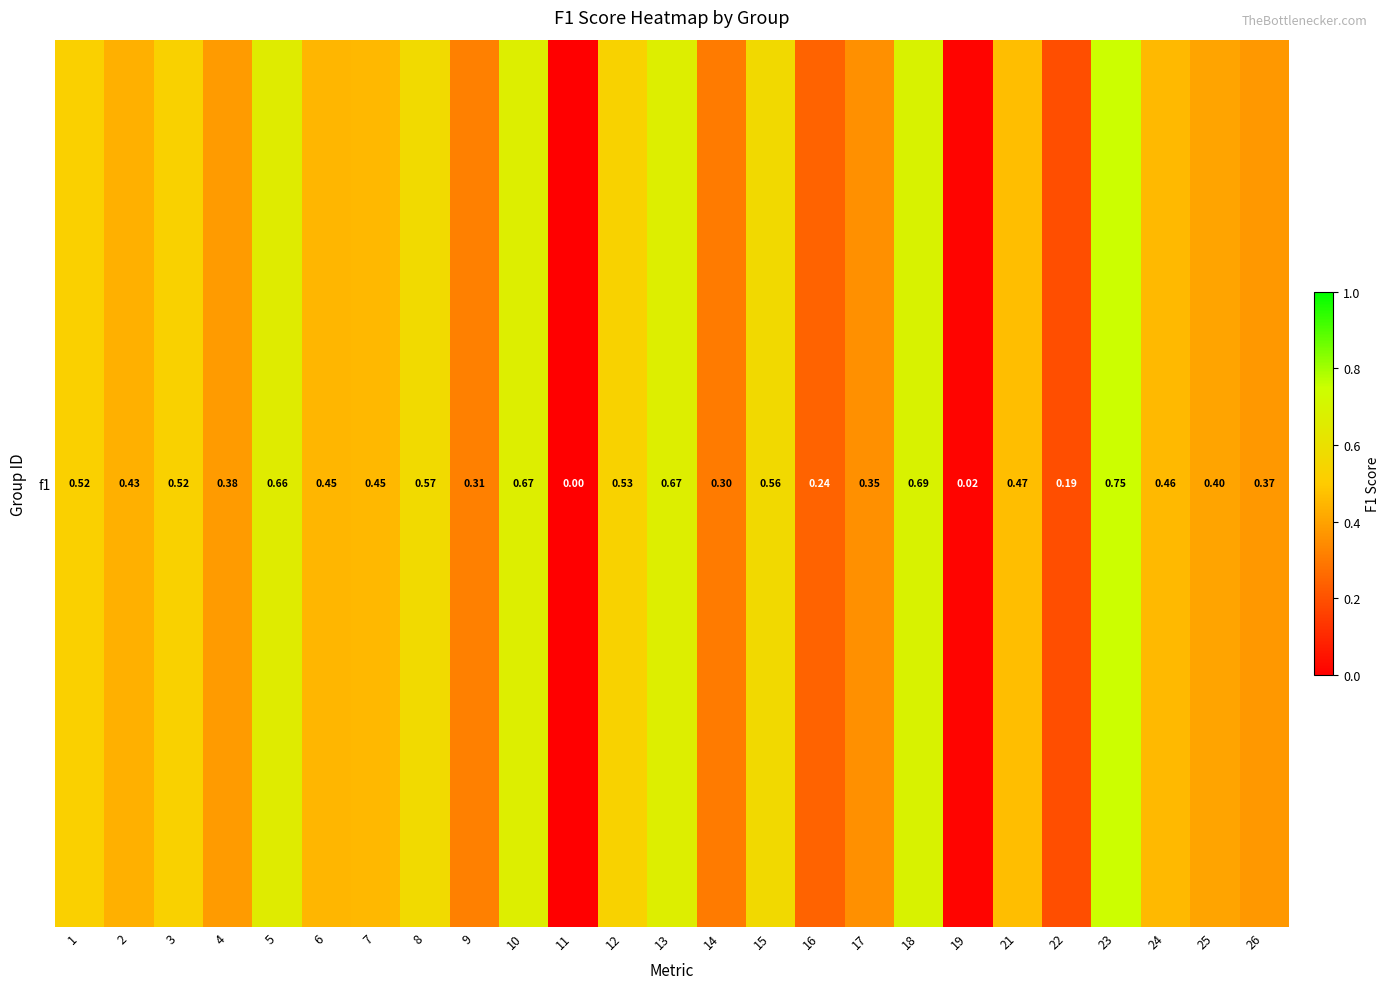

Reading left to right, what are all the values shown in this chart?

0.5	0.4	0.5	0.4	0.7	0.4	0.5	0.6	0.3	0.7	0.0	0.5	0.7	0.3	0.6	0.2	0.4	0.7	0.0	0.5	0.2	0.7	0.5	0.4	0.4